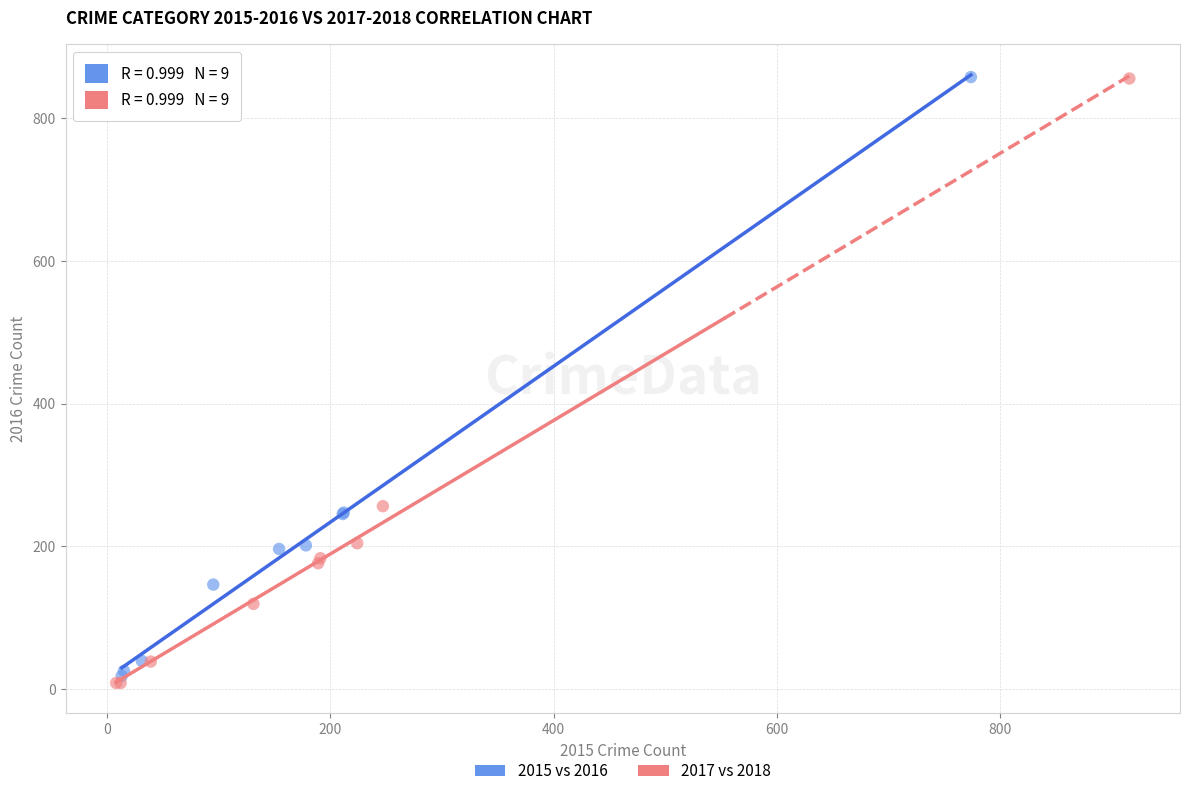

Which series has the widest spread of Y values?

2017 vs 2018